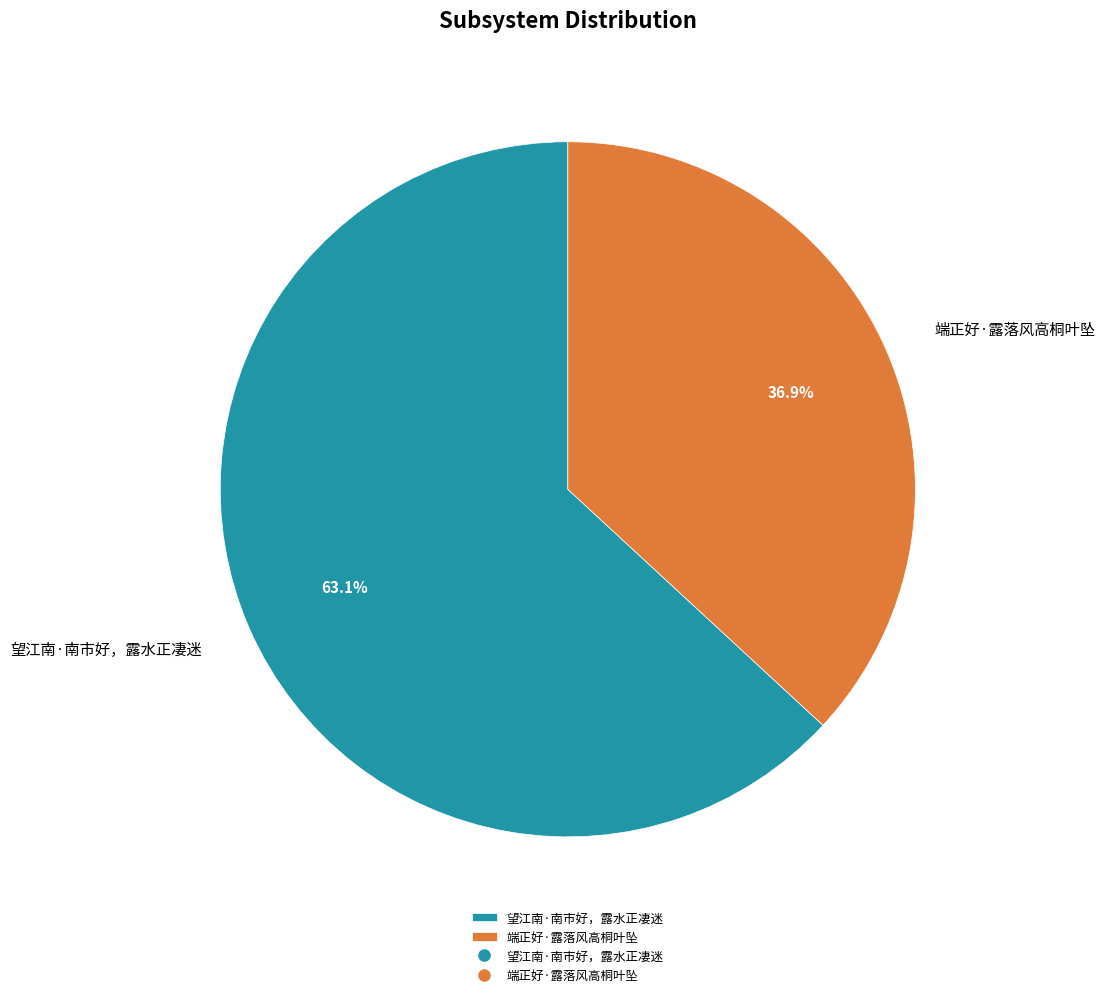

How many slices are in this pie chart?

2